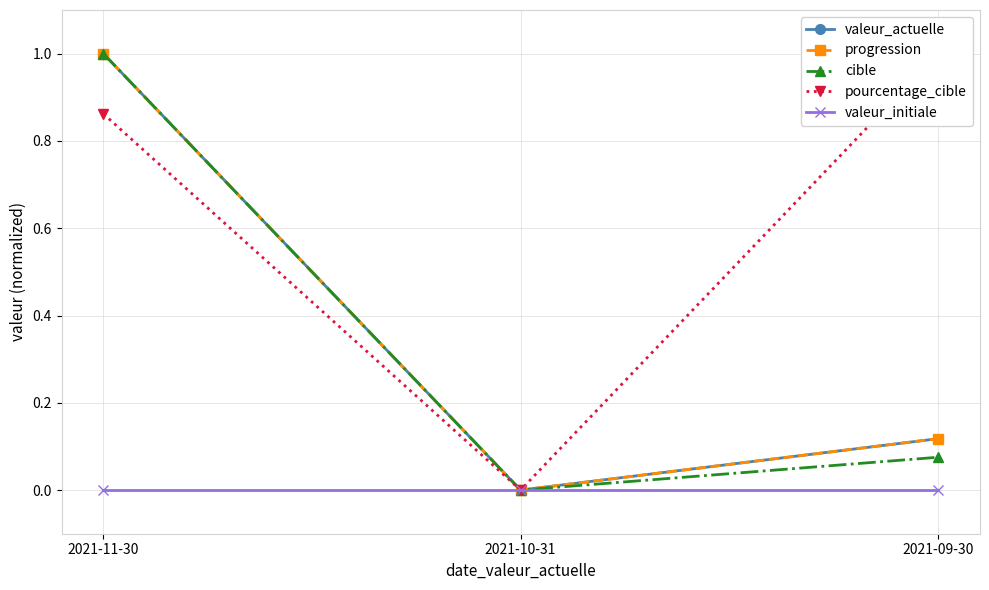

What is the value of the progression point at the 3rd from the left?

0.1